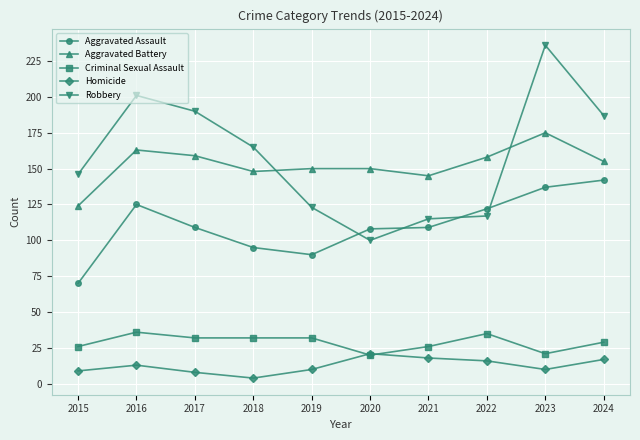

What is the average value of the Aggravated Assault series?

111